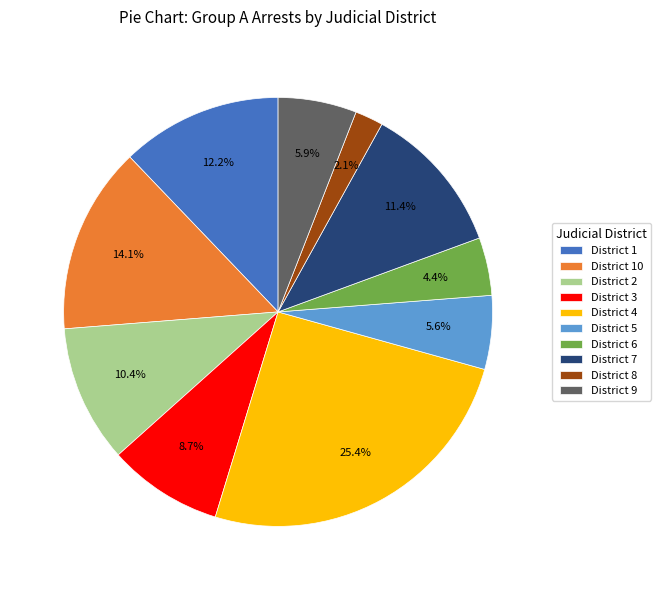

Is there a majority slice in this chart?

No